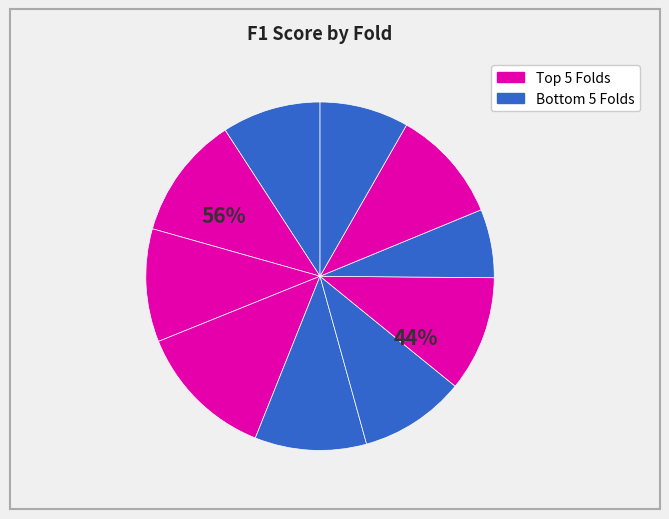

What percentage is the 9 slice, to the nearest percent?

11%